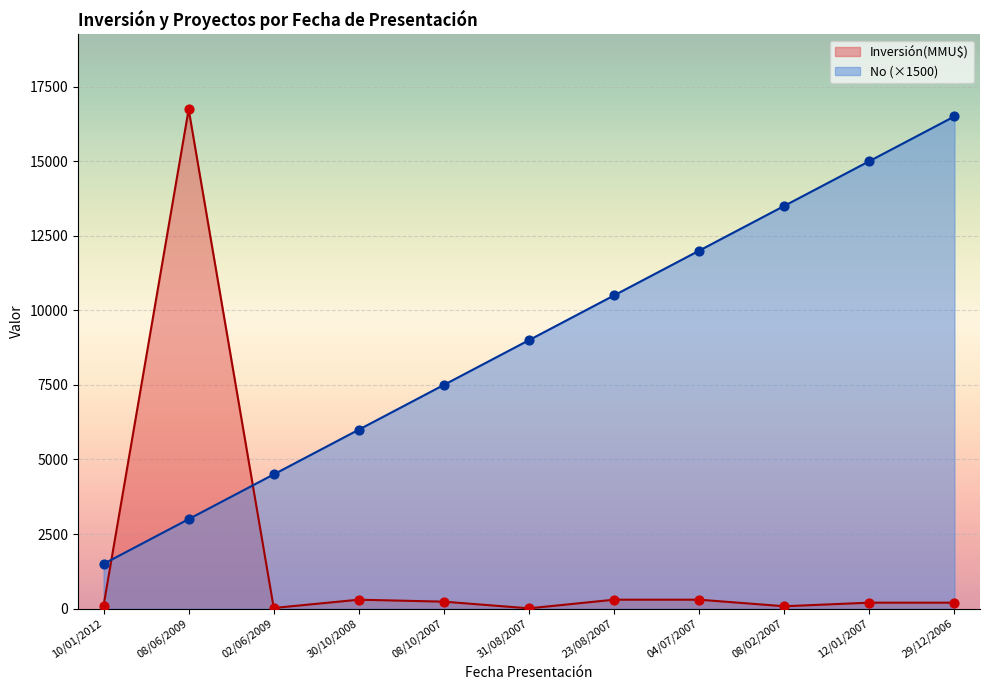

Which series has the largest Y range (max minus min)?

Inversión(MMU$)